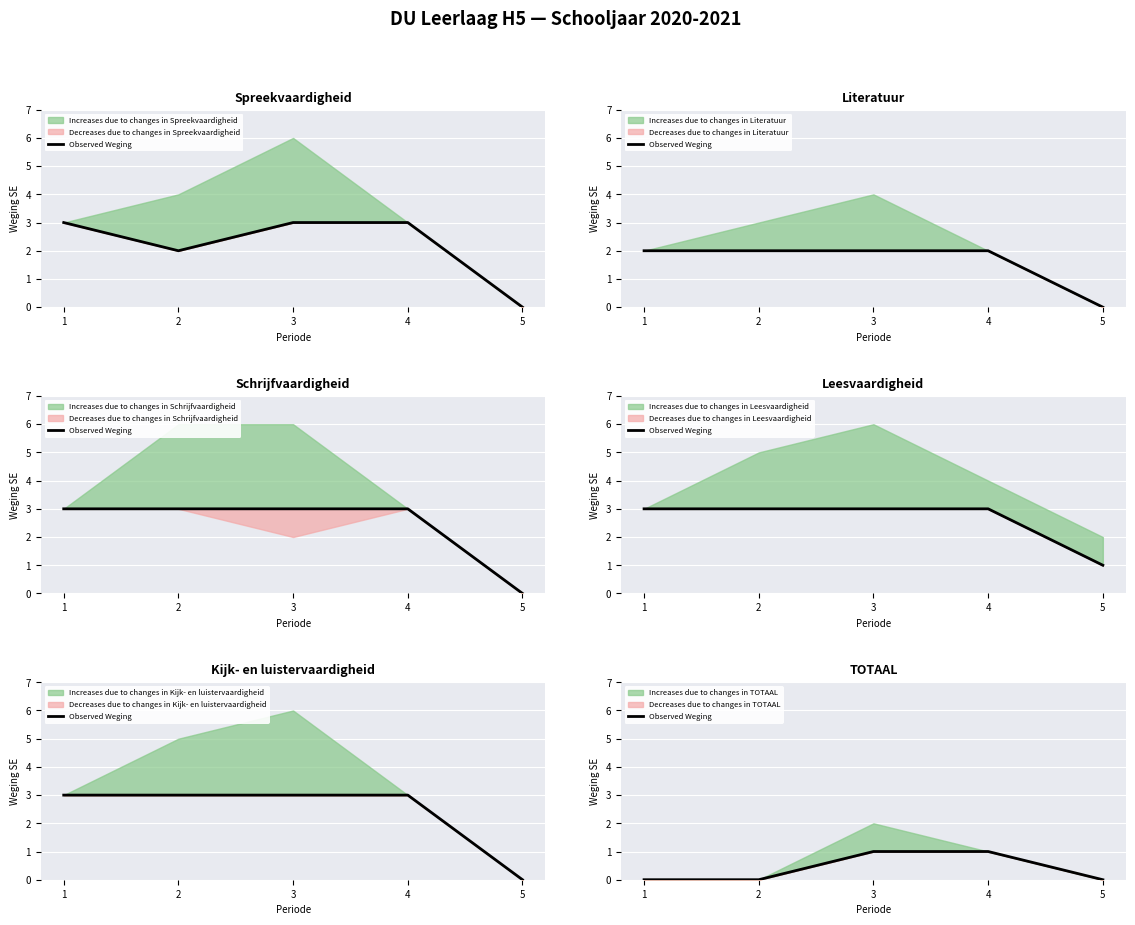

Is this an area chart (filled region under the line)?

No